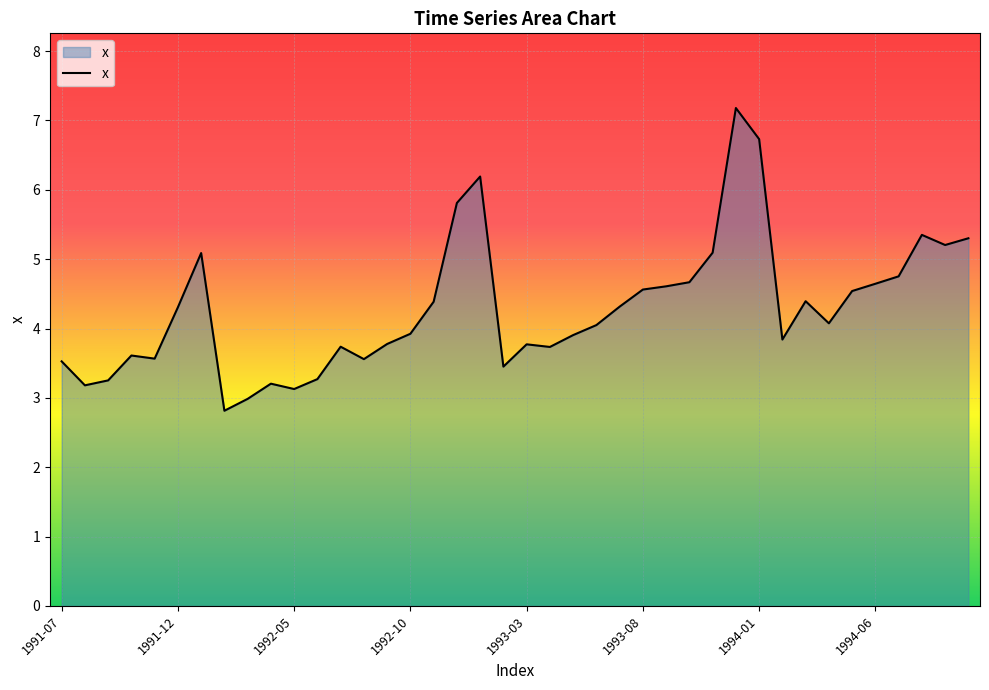

What is the difference between the maximum and minimum values?

4.4